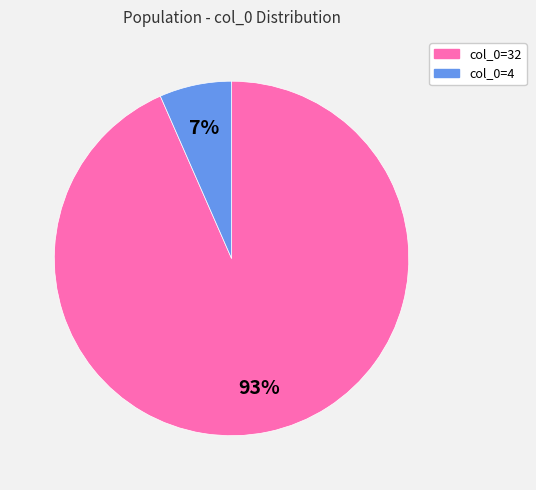

To the nearest percent, what is the average slice percentage?

50%